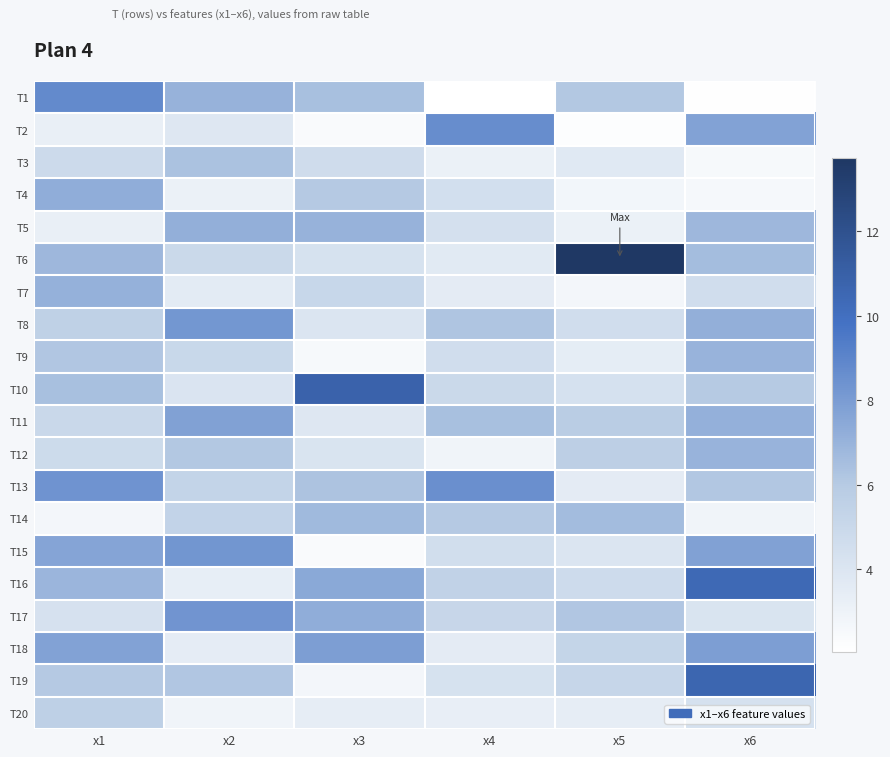

What is the spread (max minus min) of values at x5?

11.5